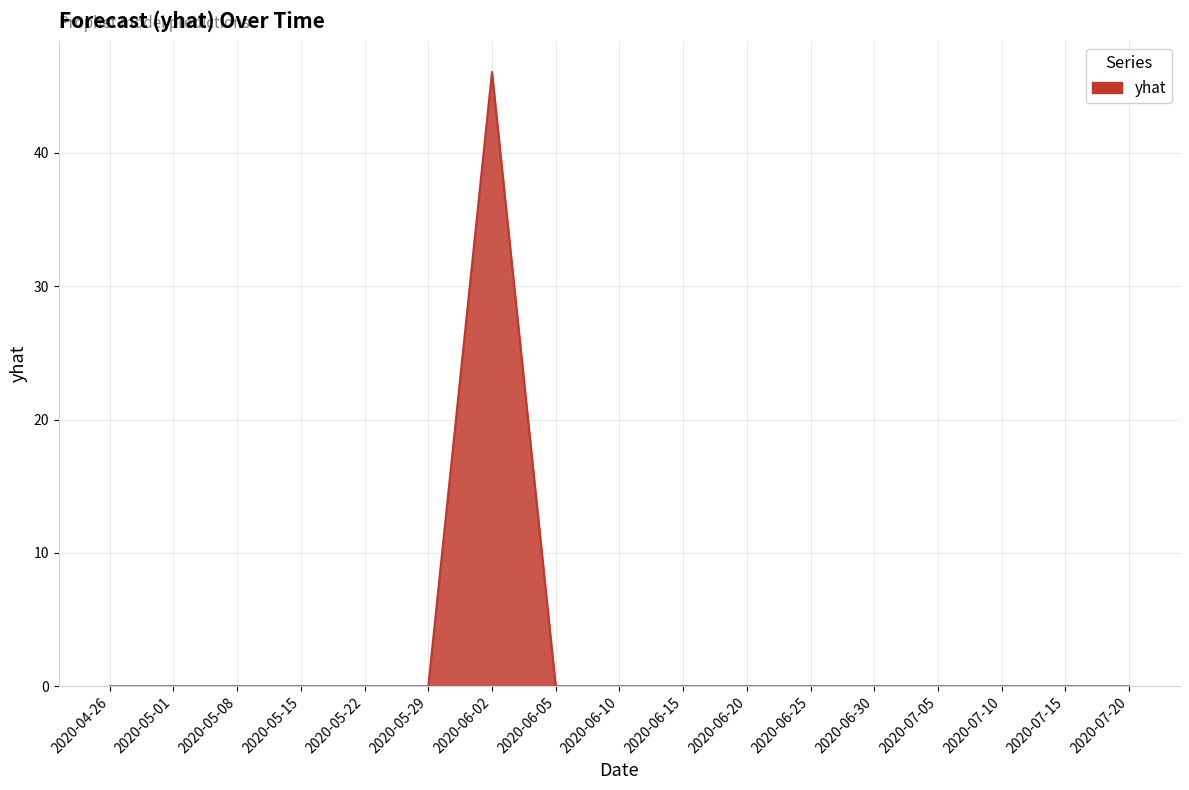

What position from the right is 2020-07-15?

2